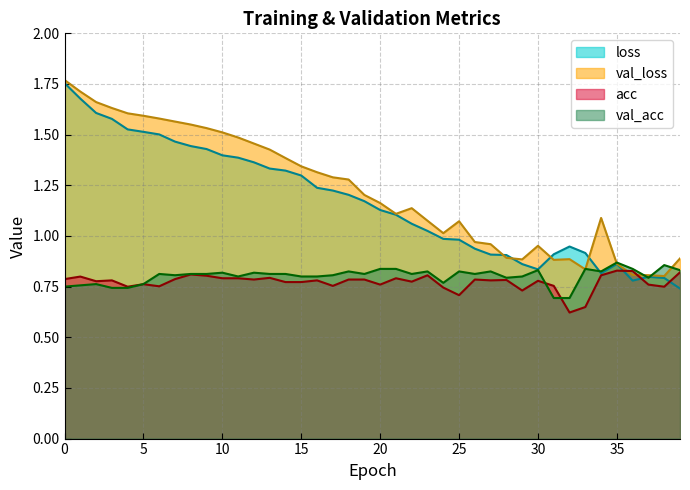

What is the difference between the second highest and second lowest values in the val_acc series?

0.2